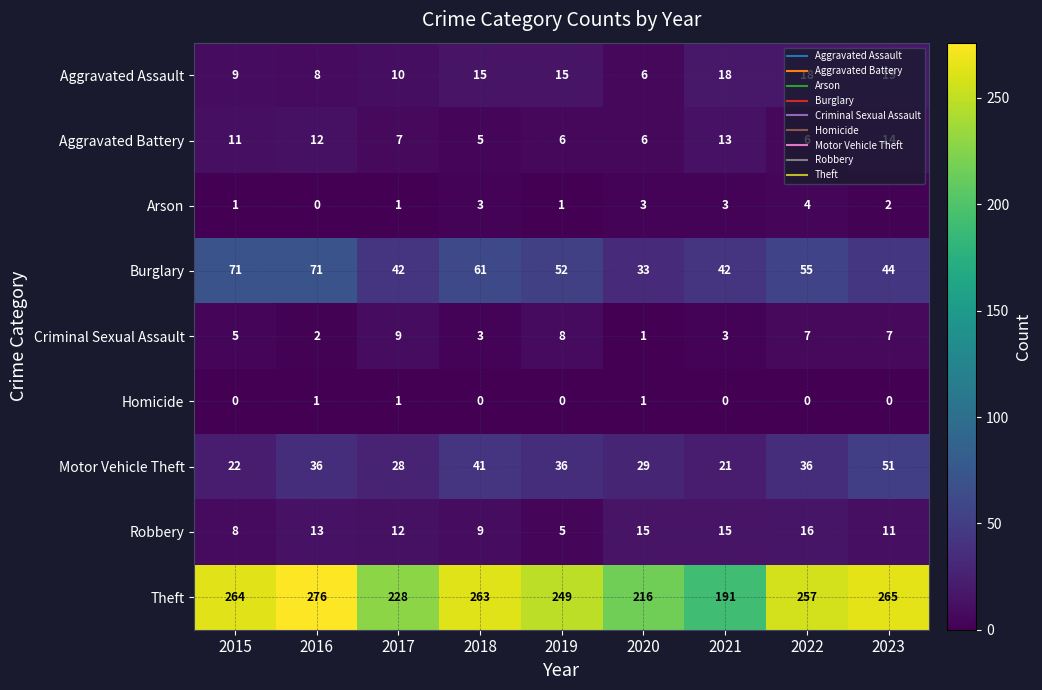

What is the difference between the maximum and minimum values in the Aggravated Assault series?

13